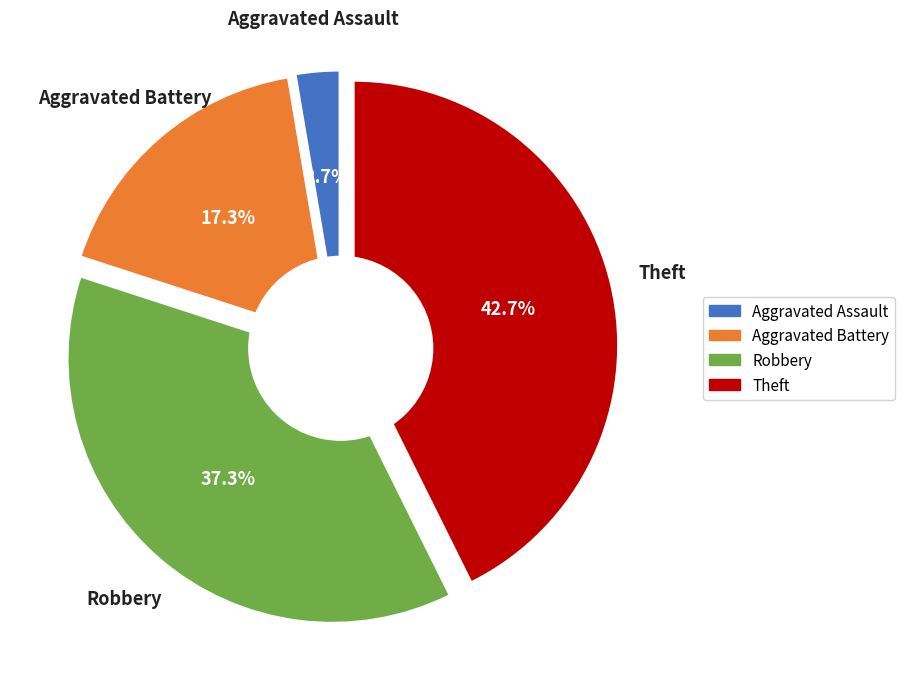

To the nearest percent, what percentage of the pie is Theft?

43%